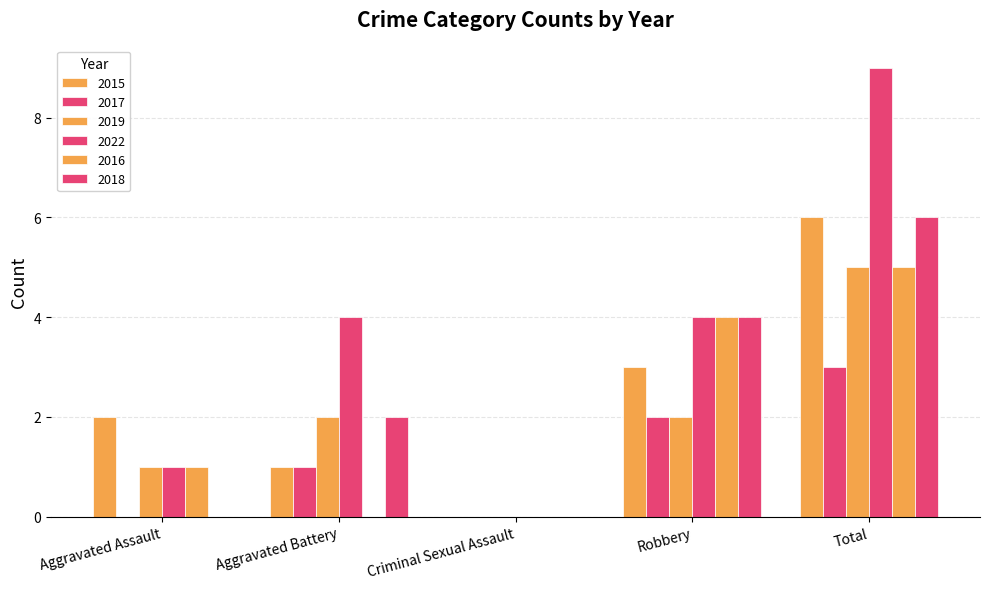

The value of 2015 at Criminal Sexual Assault is -2. True or false?

False